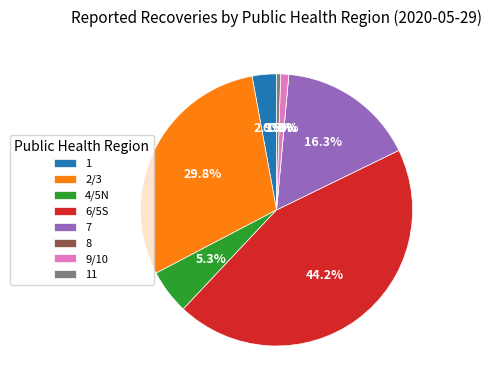

Rank the categories by value from highest to lowest.

6/5S, 2/3, 7, 4/5N, 1, 9/10, 11, 8